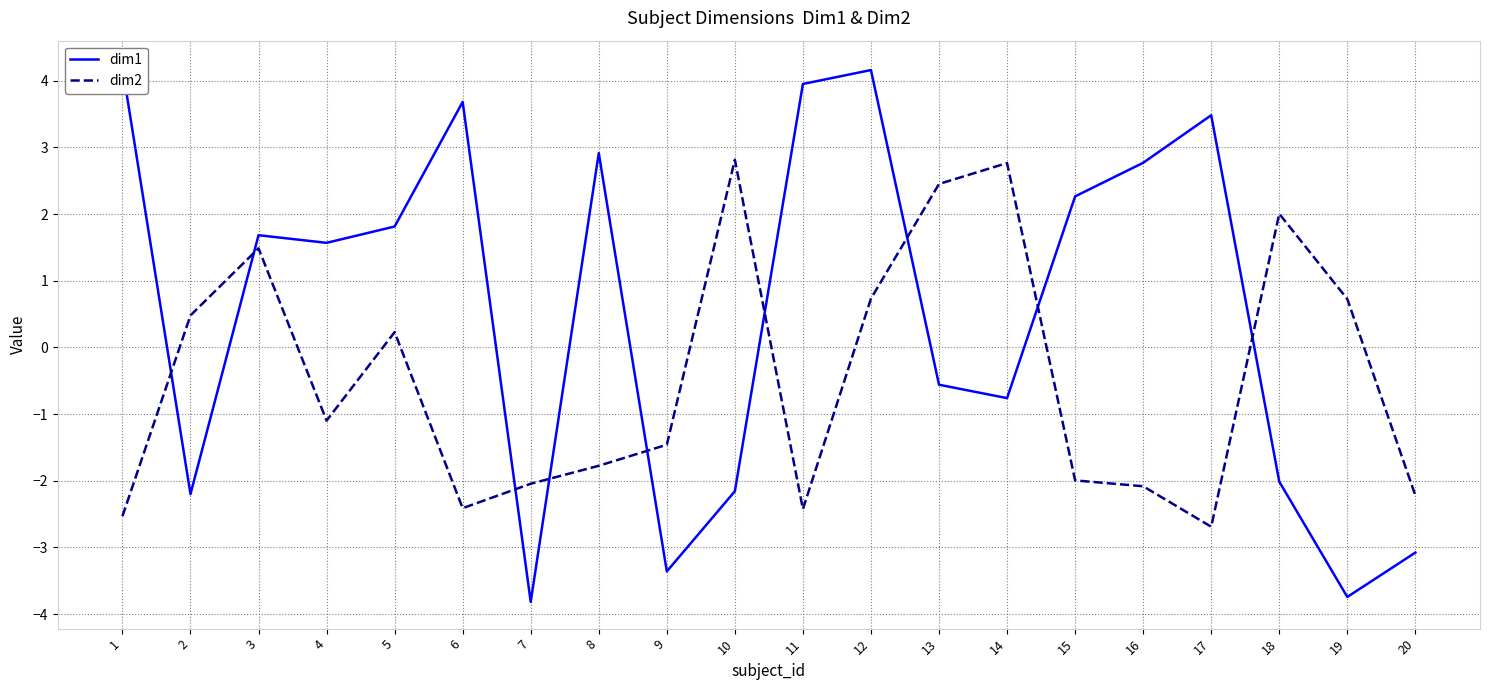

How many values in the dim1 series are below 1?

9